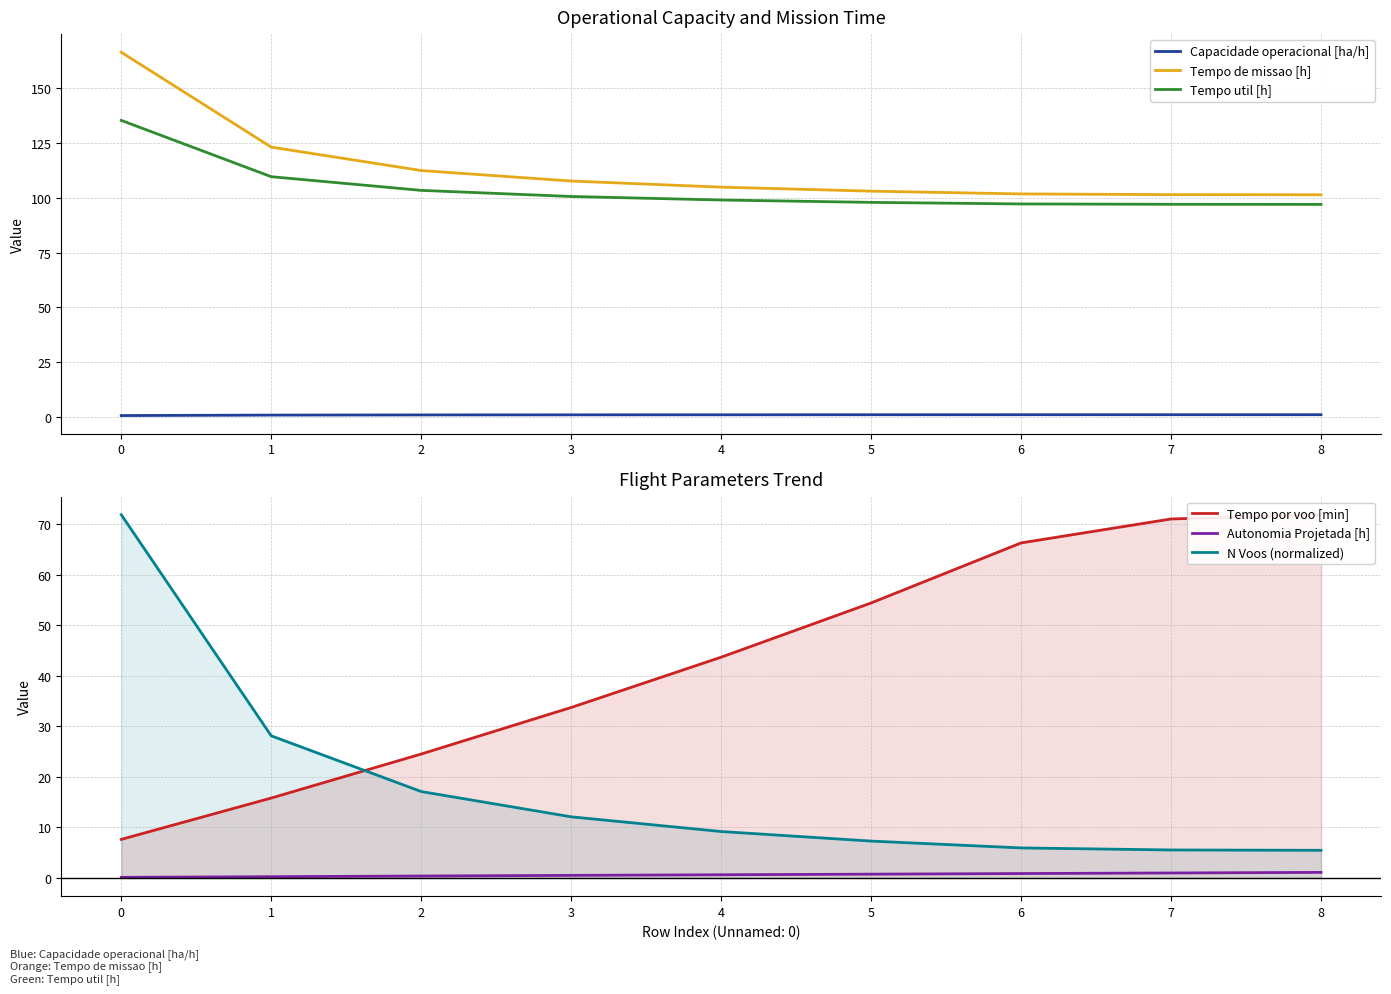

How many categories are shown in the chart?

9